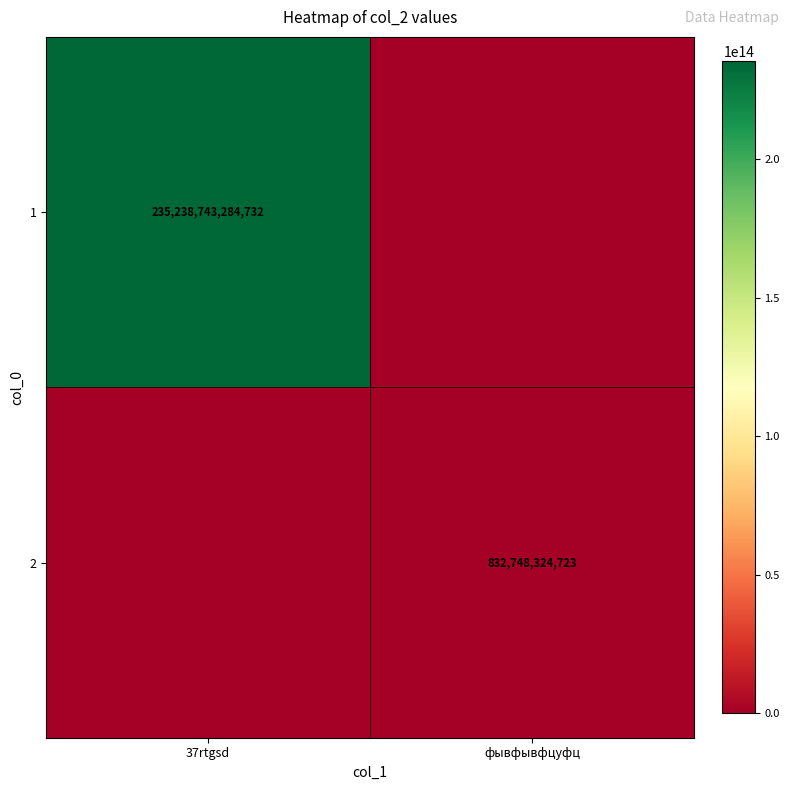

The value of 2 at фывфывфцуфц is 465492876479. True or false?

False